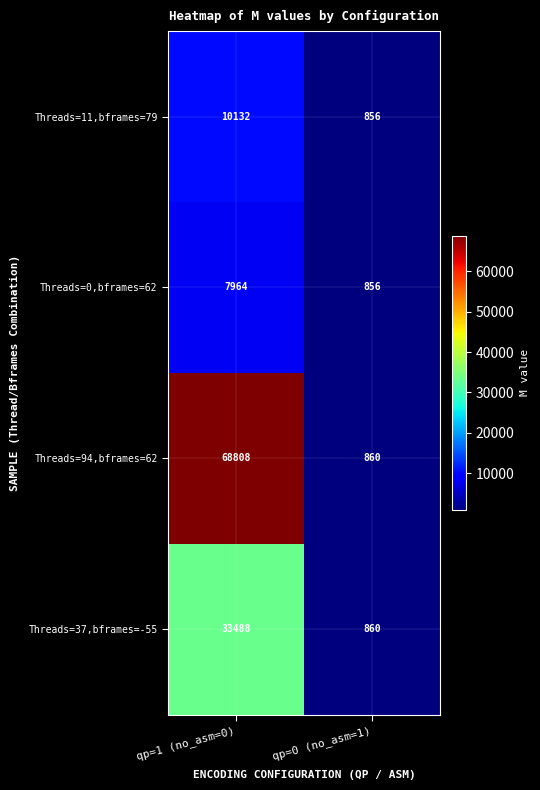

What is the total value across all series at qp=0 (no_asm=1)?

3432